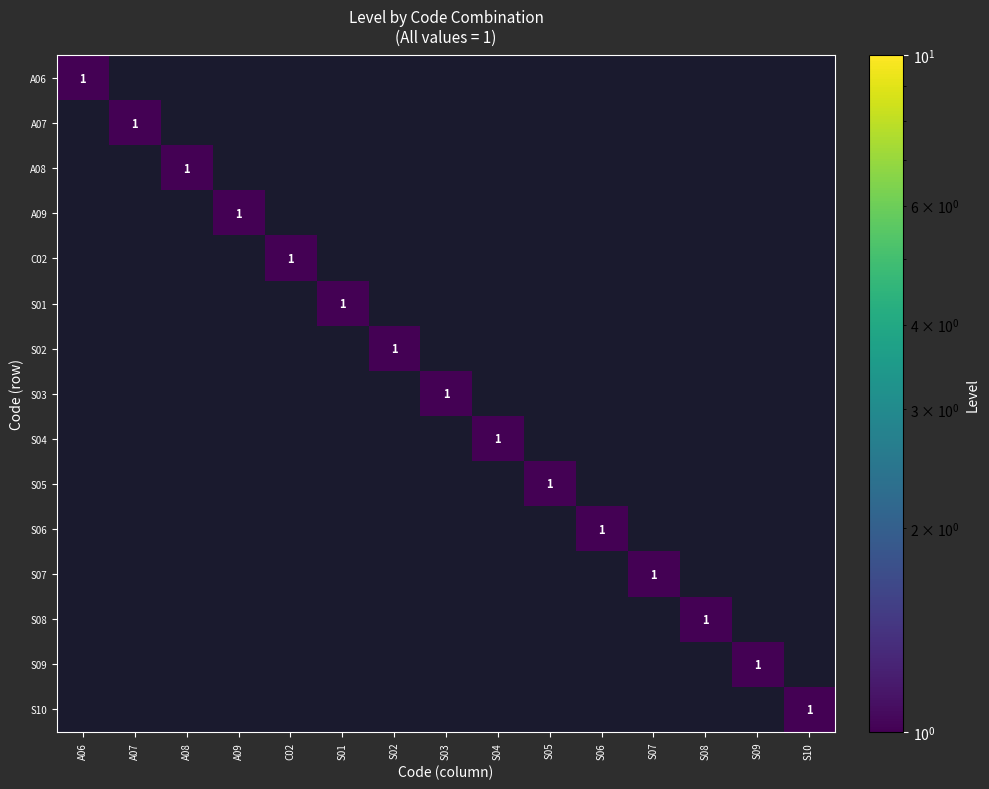

At how many categories does at least one series exceed 0?

15